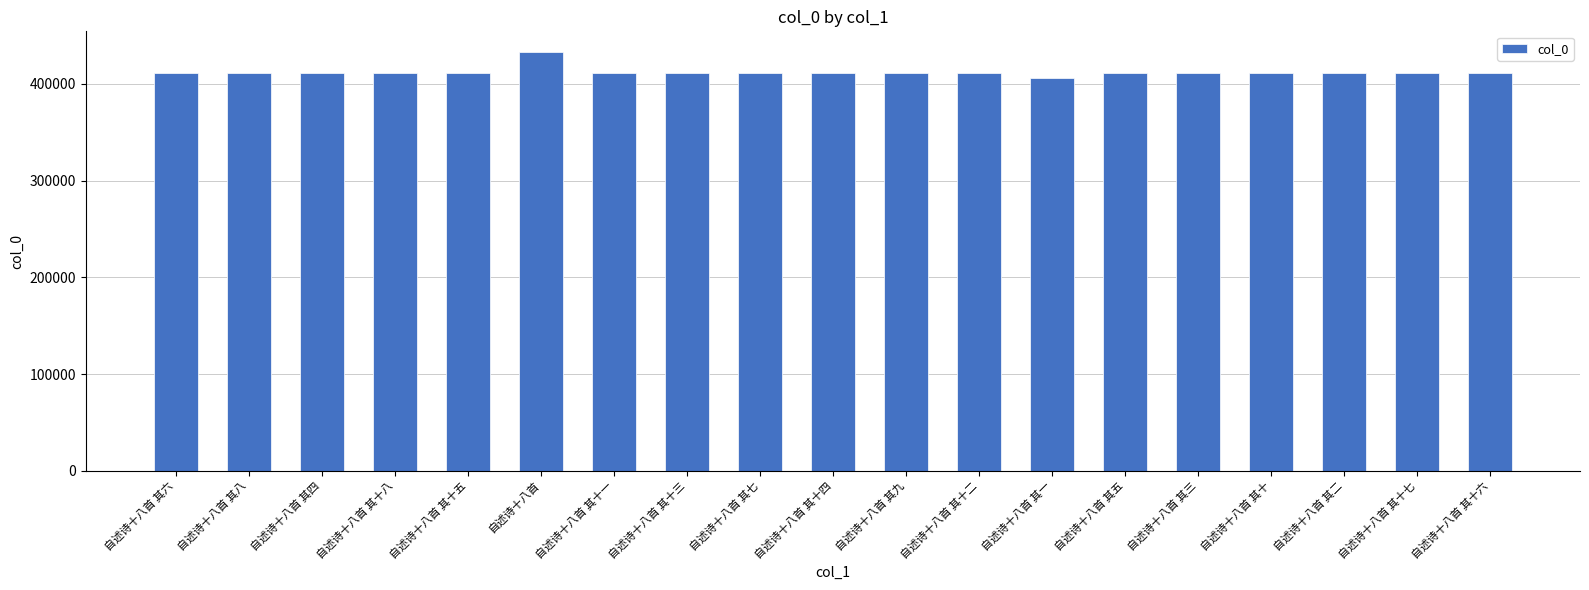

What is the value of the 5th bar from the left?

411742